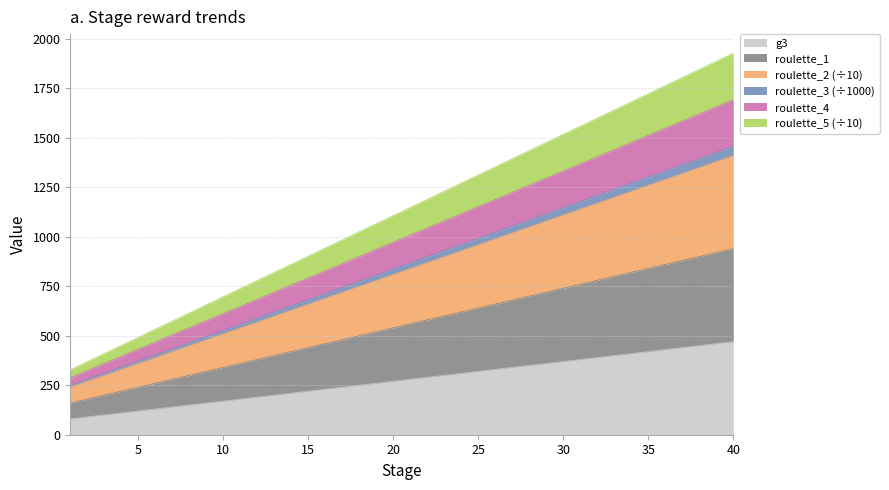

Rank the categories by roulette_3 value from highest to lowest.

40, 39, 38, 37, 36, 35, 34, 33, 32, 31, 30, 29, 28, 27, 26, 25, 24, 23, 22, 21, 20, 19, 18, 17, 16, 15, 14, 13, 12, 11, 10, 9, 8, 7, 6, 5, 4, 3, 2, 1